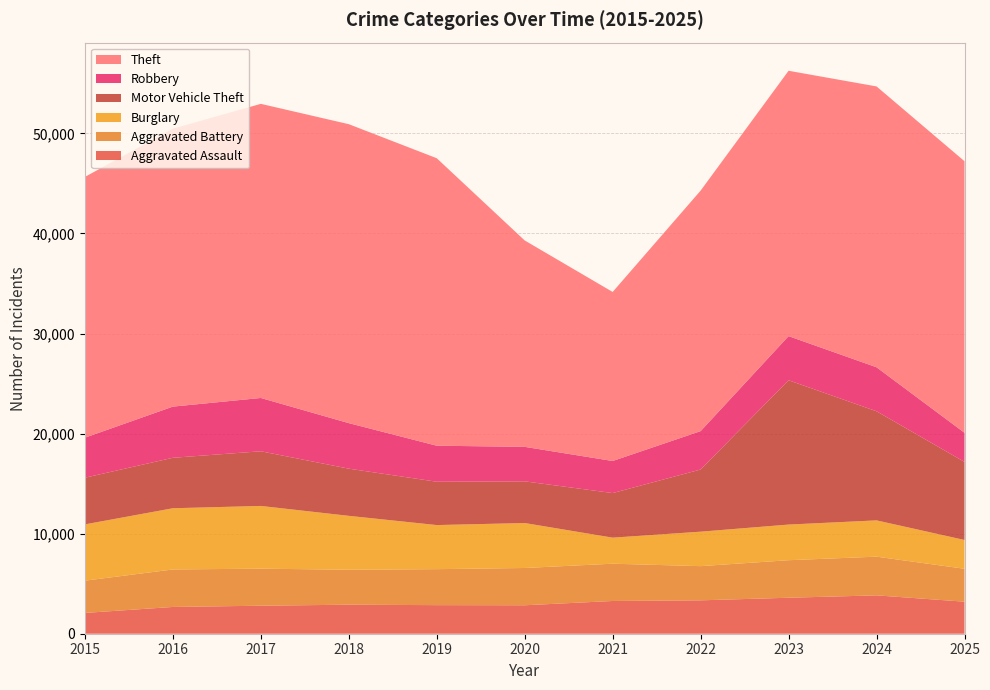

Reading left to right, extract all data points from this chart.

Aggravated Assault: 2015=2079	2016=2675	2017=2799	2018=2901	2019=2856	2020=2843	2021=3272	2022=3336	2023=3596	2024=3833	2025=3201
Aggravated Battery: 2015=3223	2016=3747	2017=3703	2018=3492	2019=3596	2020=3726	2021=3726	2022=3418	2023=3751	2024=3868	2025=3290
Burglary: 2015=5625	2016=6117	2017=6268	2018=5388	2019=4406	2020=4493	2021=2602	2022=3444	2023=3562	2024=3626	2025=2877
Motor Vehicle Theft: 2015=4665	2016=5044	2017=5464	2018=4715	2019=4332	2020=4167	2021=4457	2022=6213	2023=14423	2024=10906	2025=7805
Robbery: 2015=3999	2016=5114	2017=5327	2018=4551	2019=3599	2020=3447	2021=3205	2022=3837	2023=4409	2024=4396	2025=2908
Theft: 2015=26060	2016=27771	2017=29393	2018=29875	2019=28731	2020=20627	2021=16893	2022=24034	2023=26519	2024=28067	2025=27141